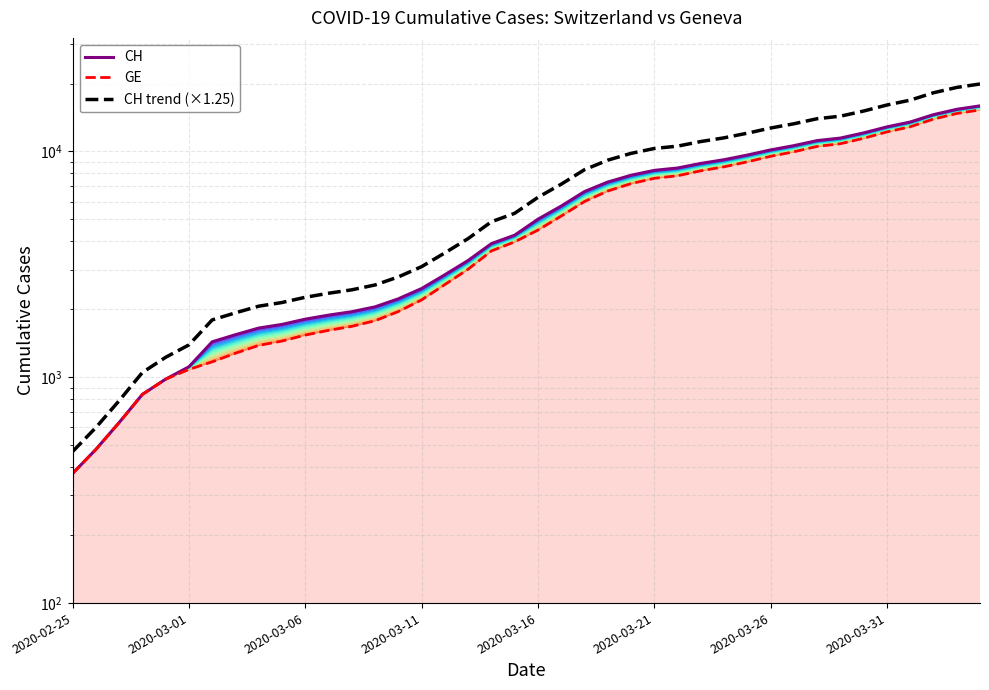

Reading right to left, transcribe all the data shown in this chart.

CH: 15926.0	15375.0	14561.0	13505.0	12852.0	12086.0	11467.0	11175.0	10613.0	10162.0	9642.0	9196.0	8855.0	8449.0	8249.0	7847.0	7323.0	6644.0	5731.0	5012.0	4259.0	3908.0	3291.0	2845.0	2472.0	2226.0	2051.0	1952.0	1885.0	1809.0	1715.0	1652.0	1544.0	1436.0	1113.0	981.0	840.0	630.0	479.0	375.0
GE: 15284.0	14733.0	13919.0	12863.0	12210.0	11444.0	10825.0	10533.0	9971.0	9520.0	9000.0	8554.0	8213.0	7807.0	7607.0	7205.0	6681.0	6002.0	5174.0	4485.0	3978.0	3627.0	3010.0	2574.0	2201.0	1955.0	1780.0	1681.0	1614.0	1538.0	1447.0	1384.0	1278.0	1171.0	1083.0	981.0	840.0	630.0	479.0	375.0
CH trend (×1.25): 19907.5	19218.8	18201.2	16881.2	16065.0	15107.5	14333.8	13968.8	13266.2	12702.5	12052.5	11495.0	11068.8	10561.2	10311.2	9808.8	9153.8	8305.0	7163.8	6265.0	5323.8	4885.0	4113.8	3556.2	3090.0	2782.5	2563.8	2440.0	2356.2	2261.2	2143.8	2065.0	1930.0	1795.0	1391.2	1226.2	1050.0	787.5	598.8	468.8